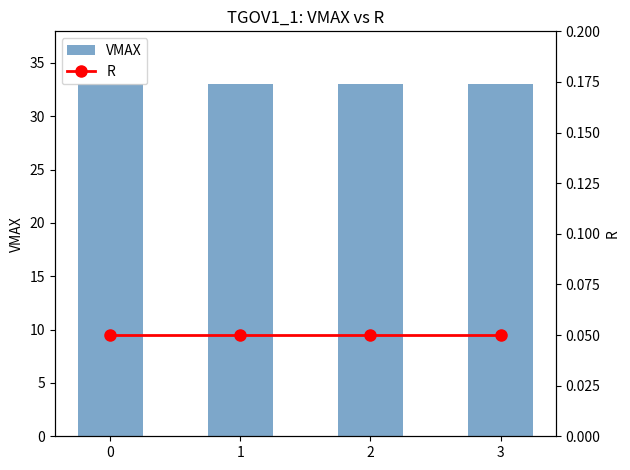

Reading left to right, transcribe all the data shown in this chart.

VMAX: 0=33.0	1=33.0	2=33.0	3=33.0
R: 0=0.1	1=0.1	2=0.1	3=0.1